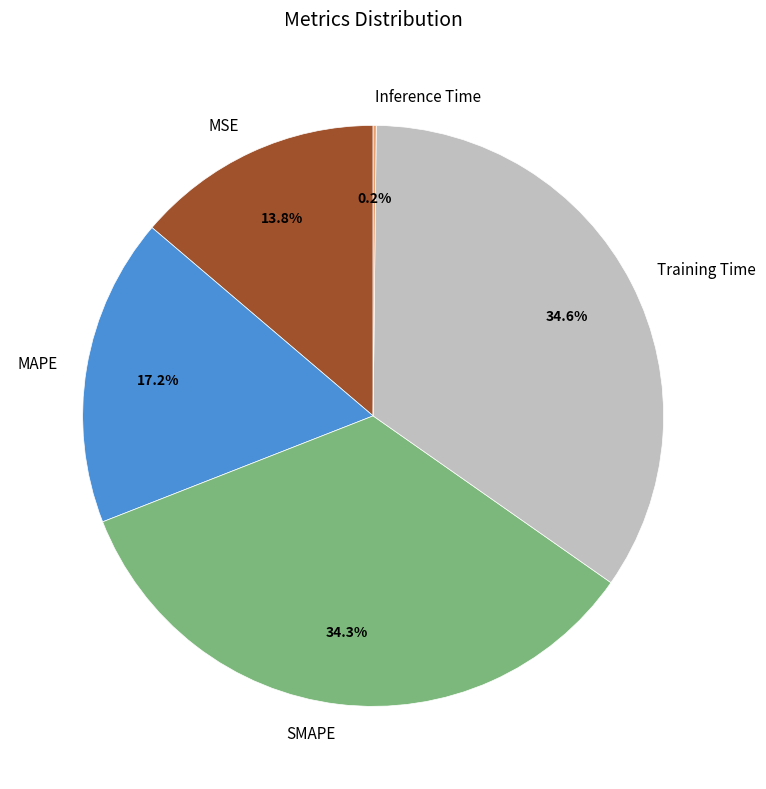

Does any single category account for the majority?

No